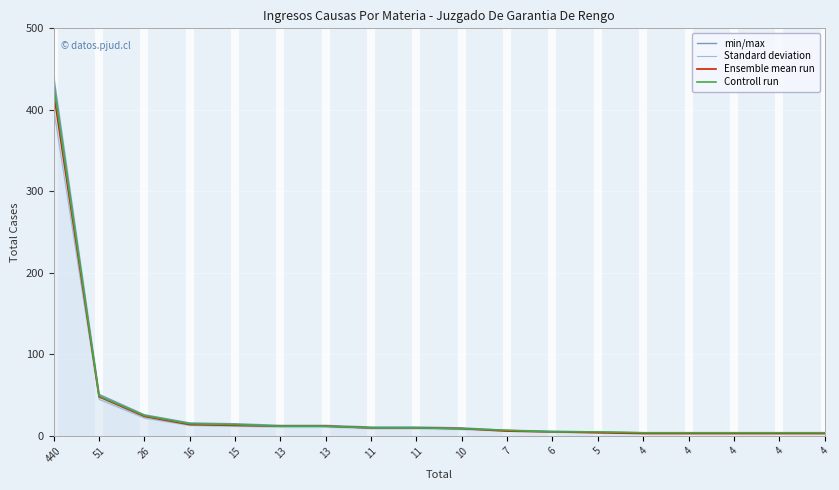

True or false: min/max and Ensemble mean run intersect in this chart.

False